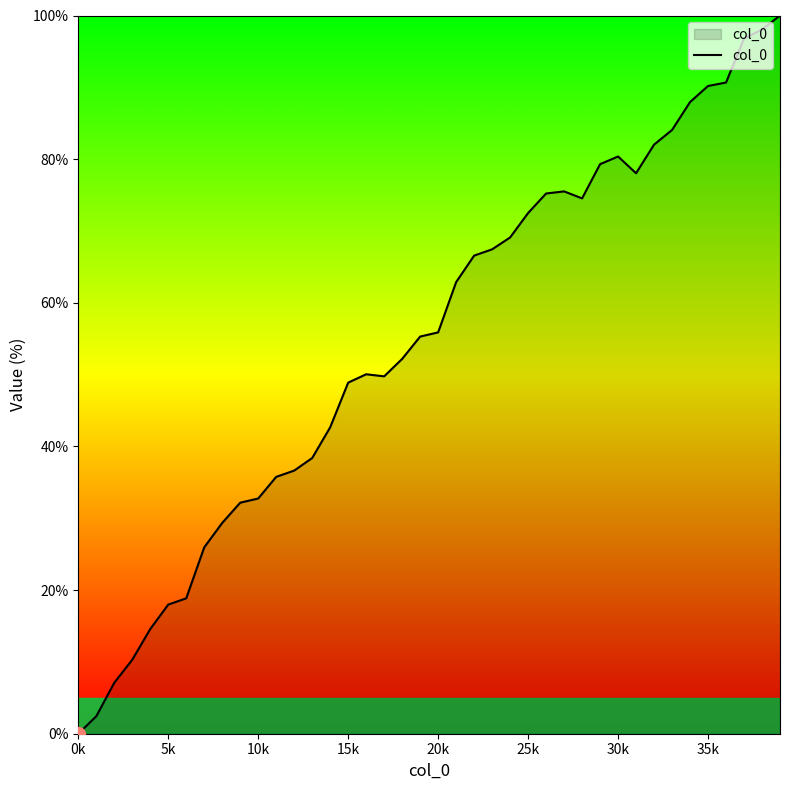

What is the maximum value shown in the chart?

100.0